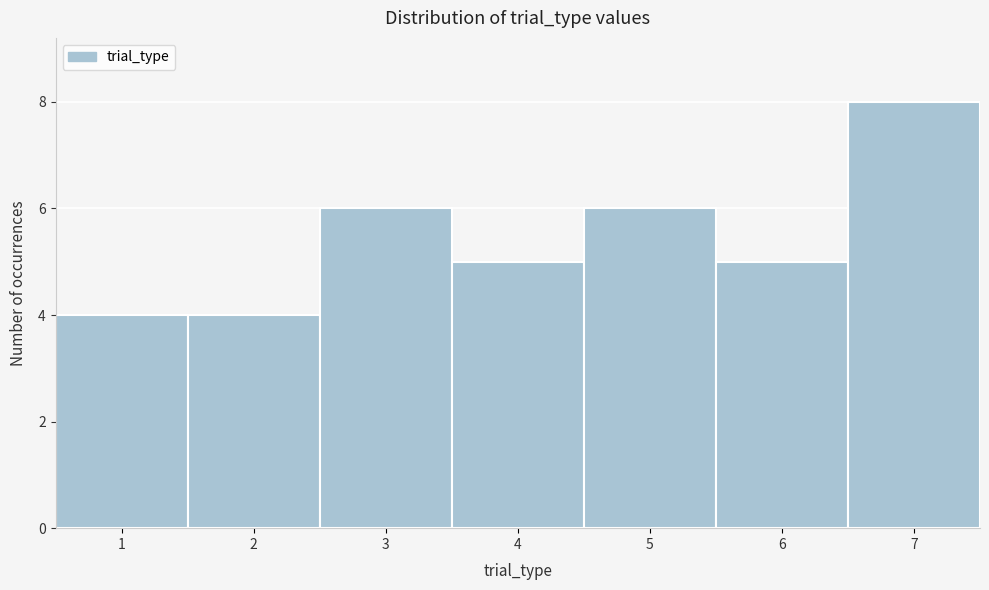

Which range on the x-axis has the tallest bar?

6.5 to 7.5